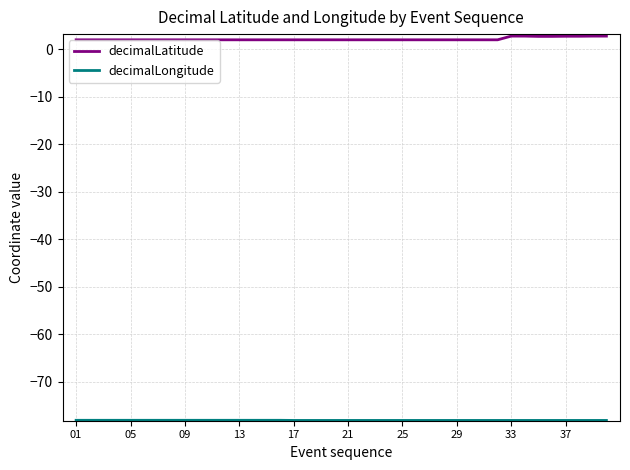

What is the maximum value shown in the chart?

2.8